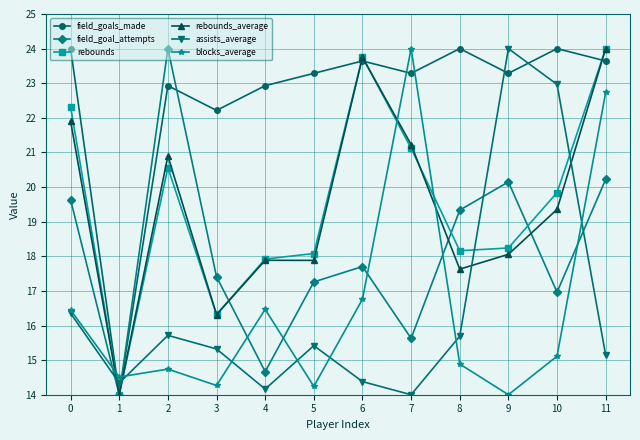

What is the lowest value of the blocks_average series?

14.0